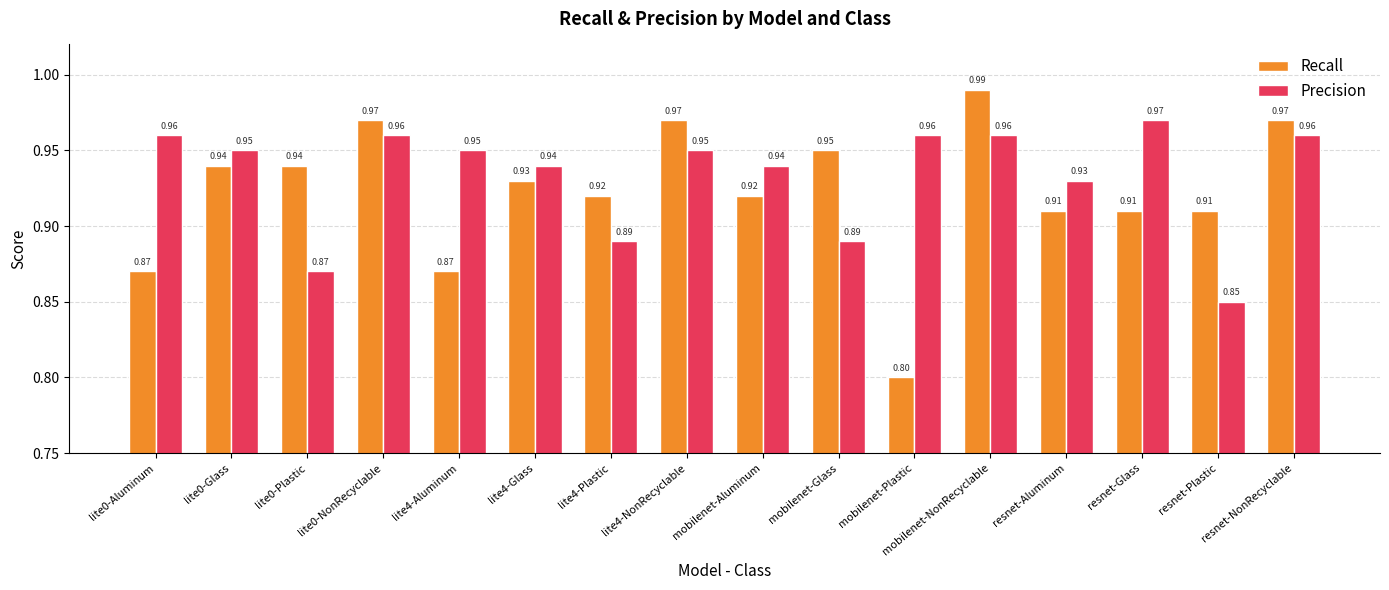

What is the label of the 11th bar from the left?

mobilenet-Plastic